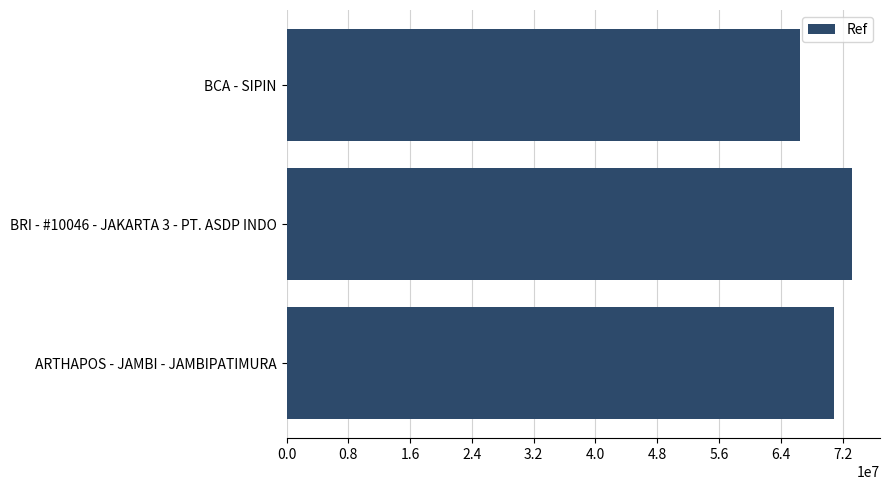

Rank the categories by value from highest to lowest.

BRI - #10046 - JAKARTA 3 - PT. ASDP INDO, ARTHAPOS - JAMBI - JAMBIPATIMURA, BCA - SIPIN